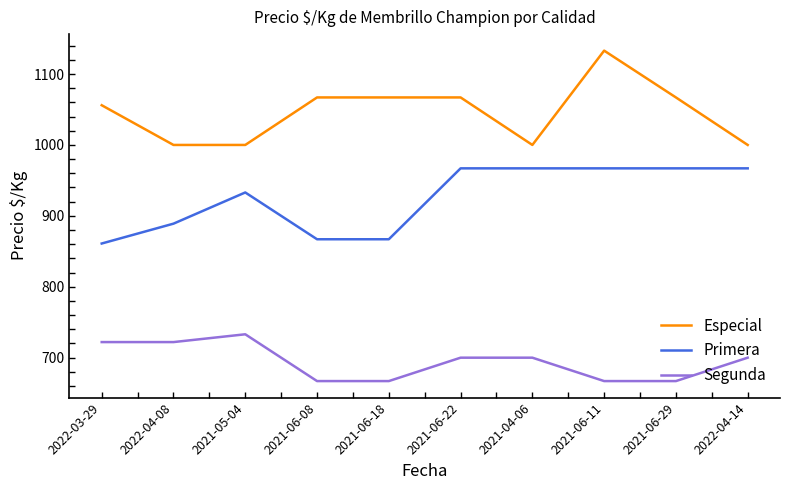

Reading left to right, list all the values displayed in this chart.

Especial: 1056	1000	1000	1067	1067	1067	1000	1133	1067	1000
Primera: 861	889	933	867	867	967	967	967	967	967
Segunda: 722	722	733	667	667	700	700	667	667	700